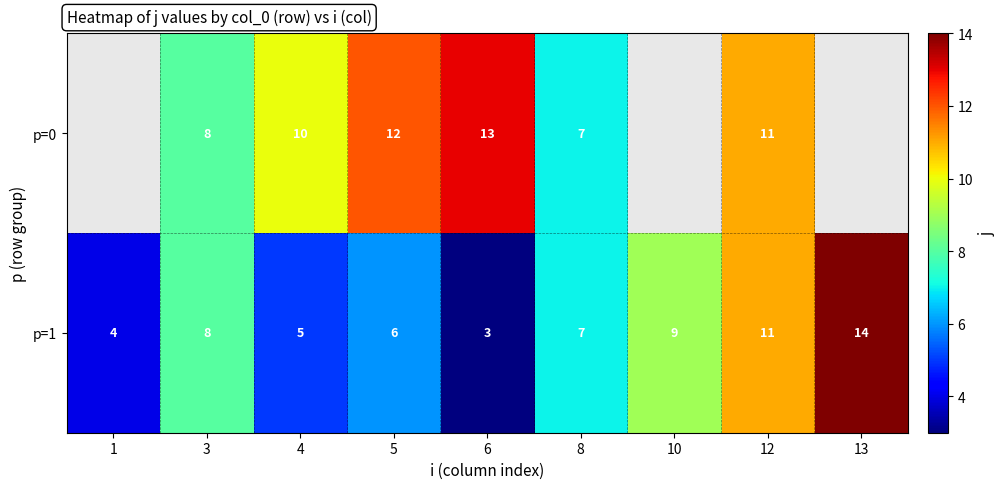

Rank the categories by p=1 value from highest to lowest.

13, 12, 10, 3, 8, 5, 4, 1, 6